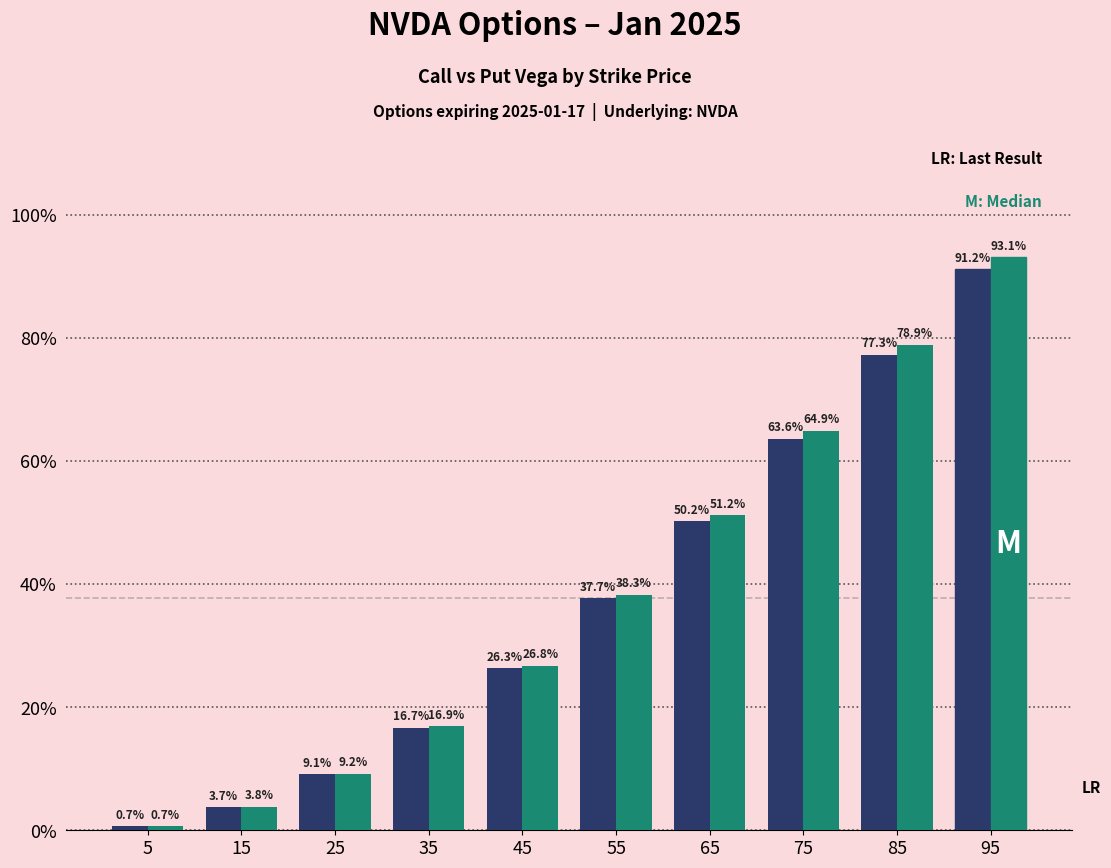

What is the spread (max minus min) of values at 95?

2.0